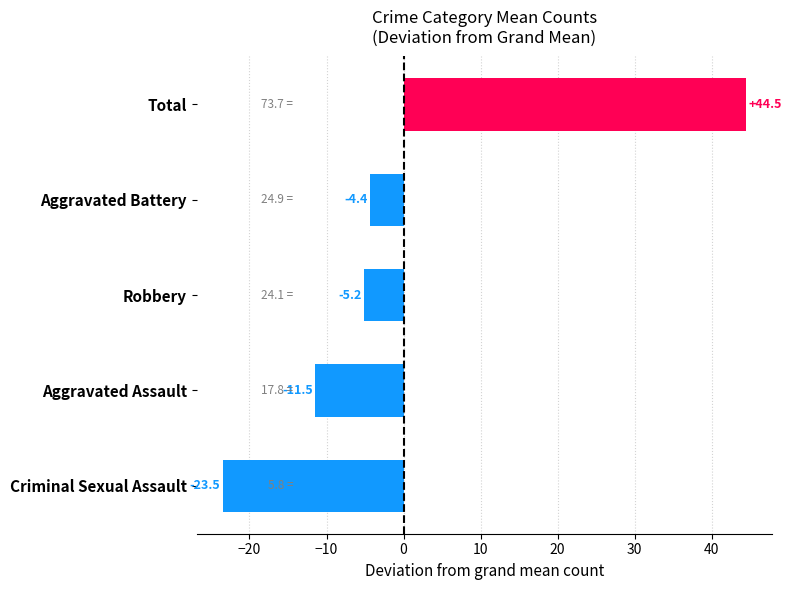

What is the difference between the second highest and minimum values?

19.1